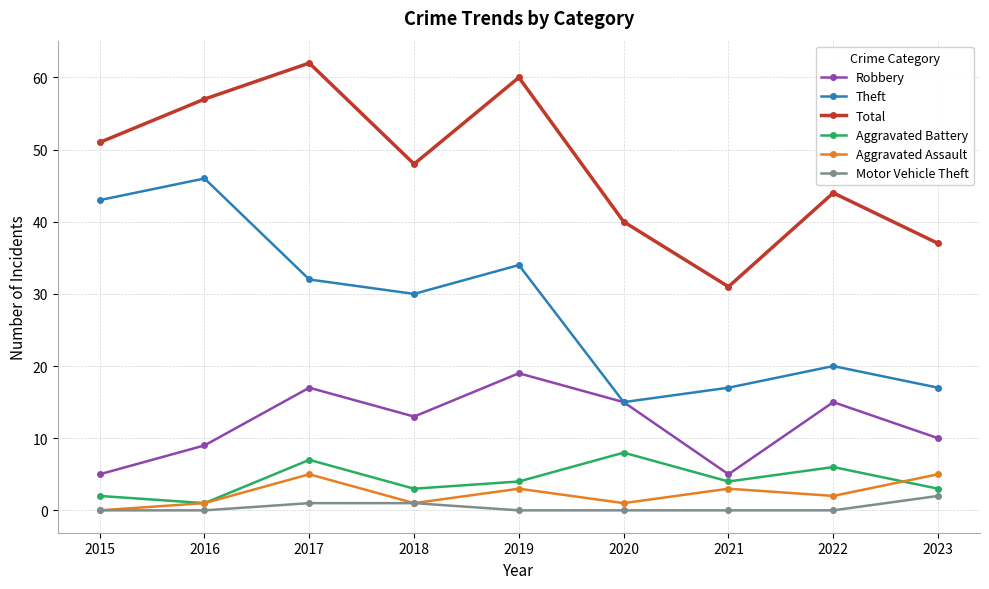

Reading left to right, list all the values displayed in this chart.

Robbery: 2015=5	2016=9	2017=17	2018=13	2019=19	2020=15	2021=5	2022=15	2023=10
Theft: 2015=43	2016=46	2017=32	2018=30	2019=34	2020=15	2021=17	2022=20	2023=17
Total: 2015=51	2016=57	2017=62	2018=48	2019=60	2020=40	2021=31	2022=44	2023=37
Aggravated Battery: 2015=2	2016=1	2017=7	2018=3	2019=4	2020=8	2021=4	2022=6	2023=3
Aggravated Assault: 2015=0	2016=1	2017=5	2018=1	2019=3	2020=1	2021=3	2022=2	2023=5
Motor Vehicle Theft: 2015=0	2016=0	2017=1	2018=1	2019=0	2020=0	2021=0	2022=0	2023=2